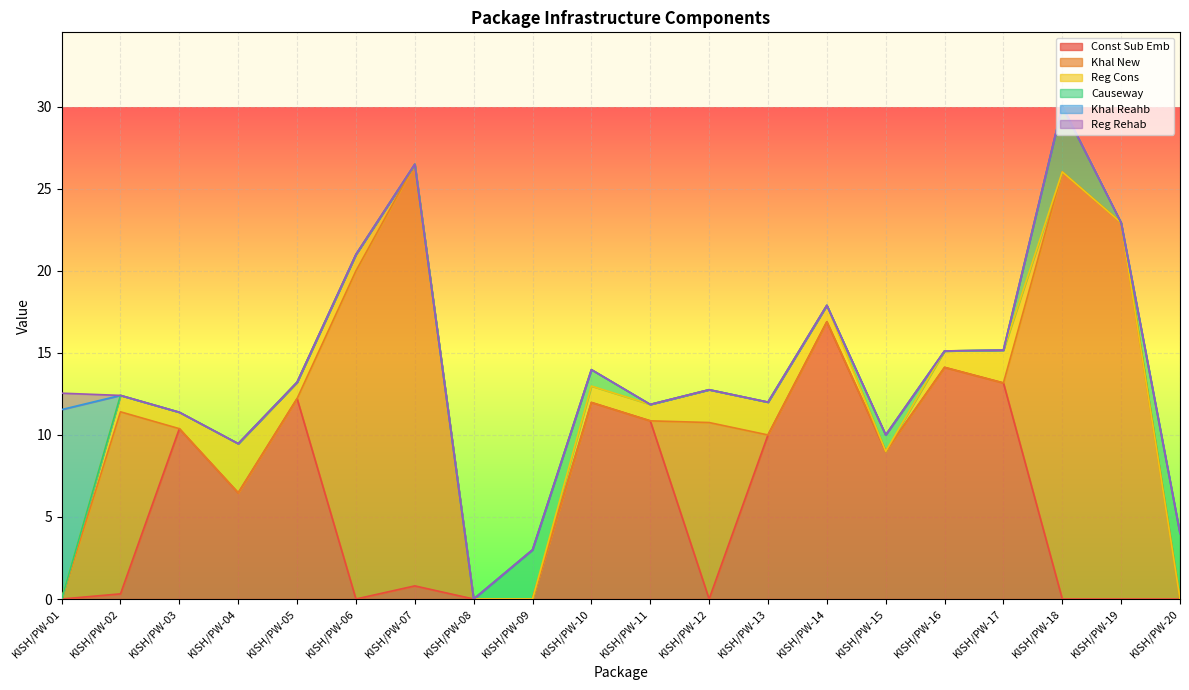

Reading left to right, list all the values displayed in this chart.

Const Sub Emb: 0.0	0.3	10.4	6.5	12.2	0.0	0.8	0.0	0.0	12.0	10.9	0.0	10.0	16.9	9.0	14.1	13.2	0.0	0.0	0.0
Khal New: 0.0	11.1	0.0	0.0	0.0	20.0	25.7	0.0	0.0	0.0	0.0	10.8	0.0	0.0	0.0	0.0	0.0	26.0	22.9	0.0
Reg Cons: 0.0	1.0	1.0	3.0	1.0	1.0	0.0	0.0	0.0	1.0	1.0	2.0	2.0	1.0	0.0	1.0	2.0	0.0	0.0	0.0
Causeway: 0.0	0.0	0.0	0.0	0.0	0.0	0.0	0.0	3.0	1.0	0.0	0.0	0.0	0.0	1.0	0.0	0.0	4.0	0.0	4.0
Khal Reahb: 11.5	0.0	0.0	0.0	0.0	0.0	0.0	0.0	0.0	0.0	0.0	0.0	0.0	0.0	0.0	0.0	0.0	0.0	0.0	0.0
Reg Rehab: 1.0	0.0	0.0	0.0	0.0	0.0	0.0	0.0	0.0	0.0	0.0	0.0	0.0	0.0	0.0	0.0	0.0	0.0	0.0	0.0